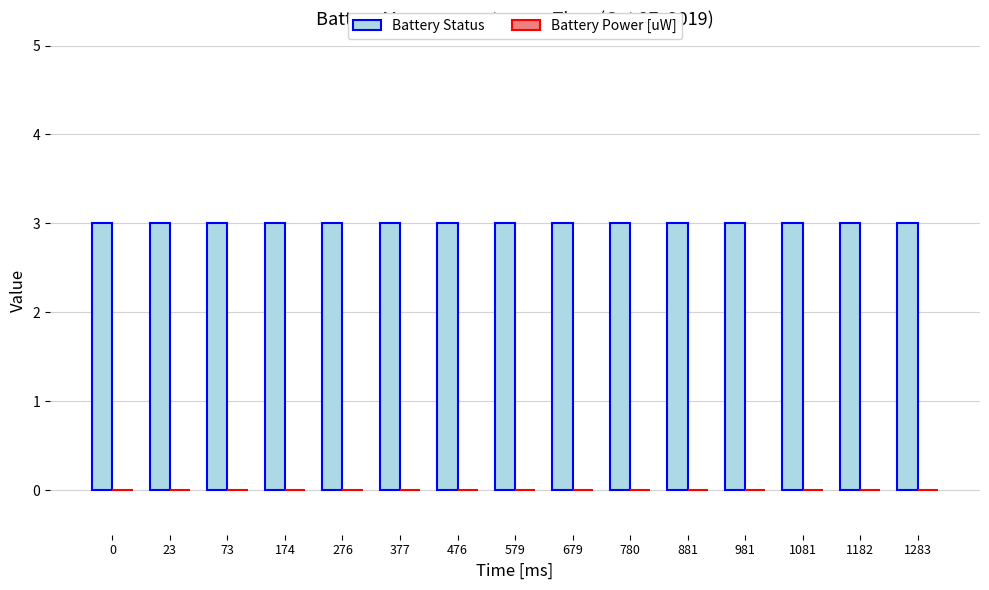

Reading left to right, list all the values displayed in this chart.

Battery Status: 3	3	3	3	3	3	3	3	3	3	3	3	3	3	3
Battery Power [uW]: 0	0	0	0	0	0	0	0	0	0	0	0	0	0	0